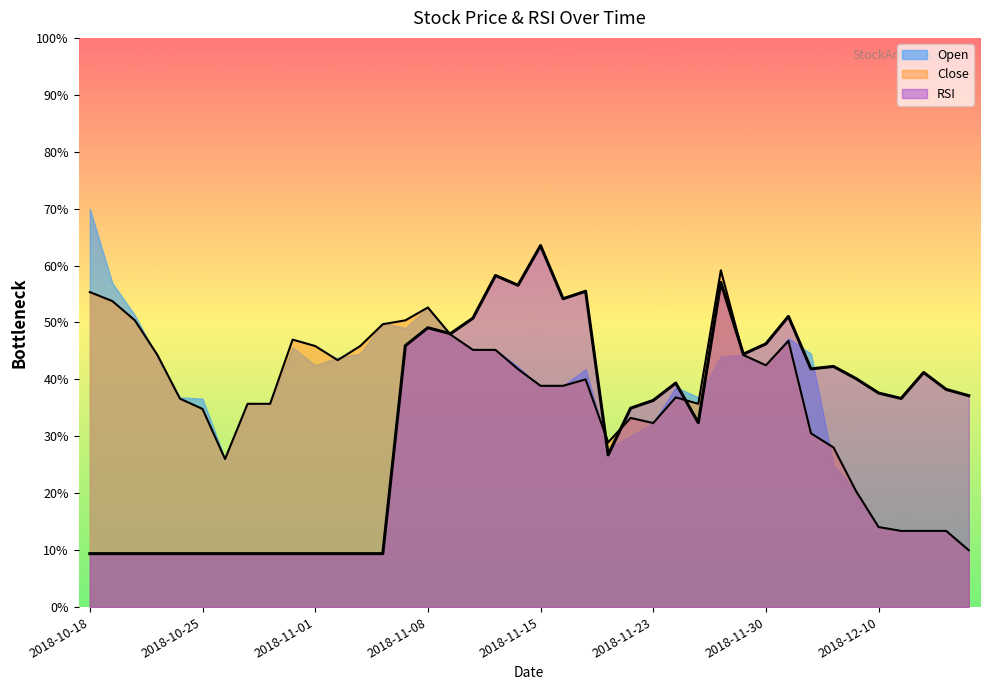

List the series in order of their peak value, highest first.

Open, RSI, Close